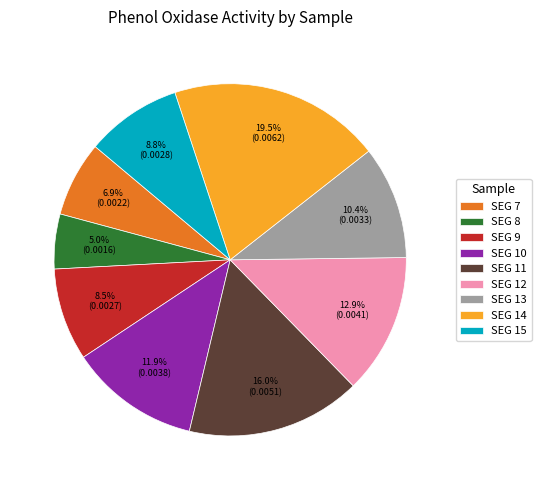

To the nearest percent, what is the combined percentage of SEG 13 and SEG 11?

26%